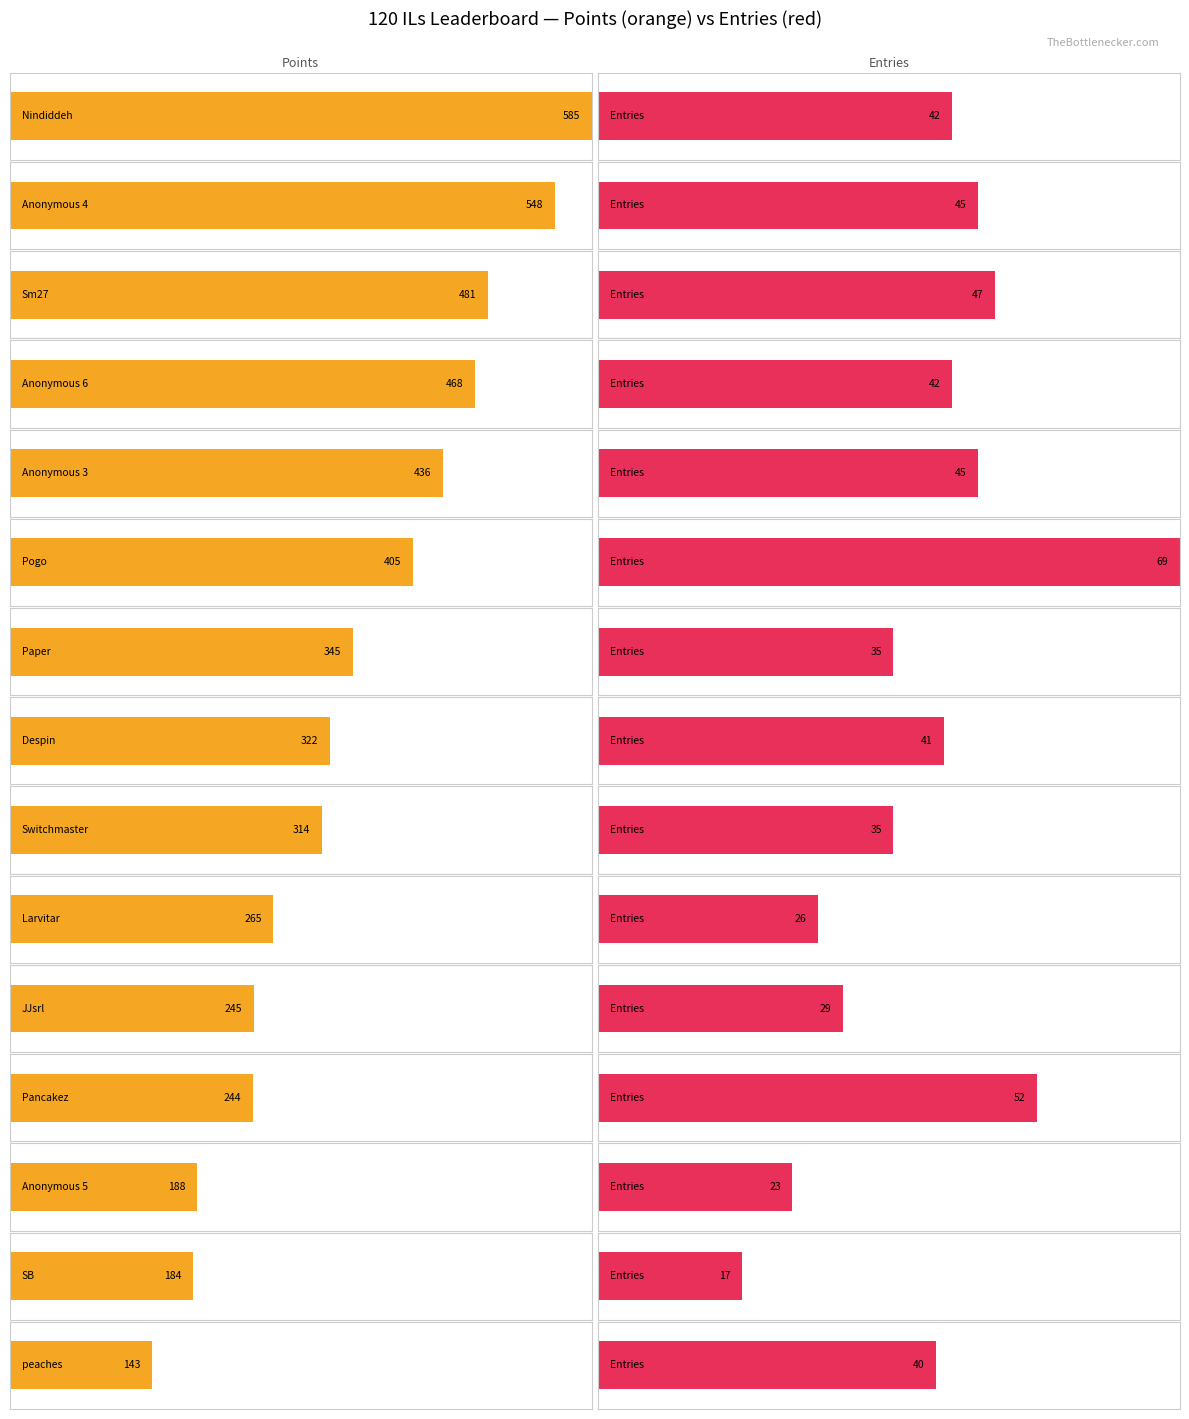

Which series has the widest spread of values?

Points